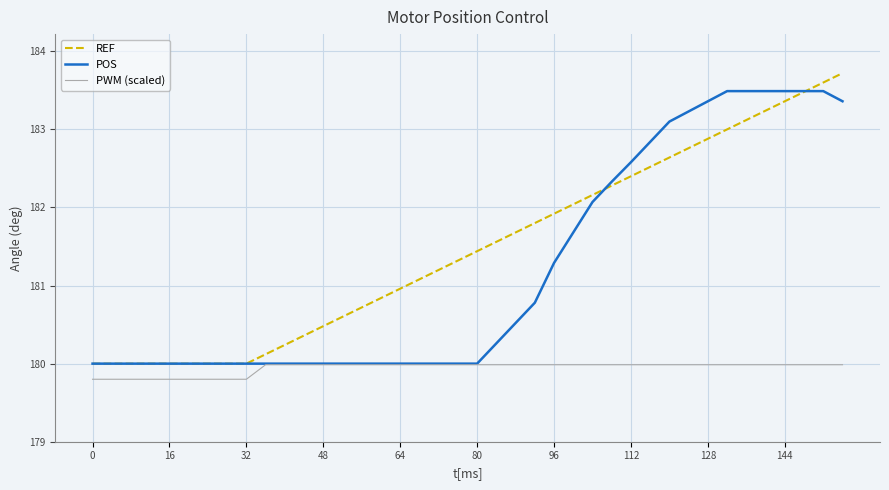

What is the difference between the maximum and minimum values in the PWM (scaled) series?

0.2